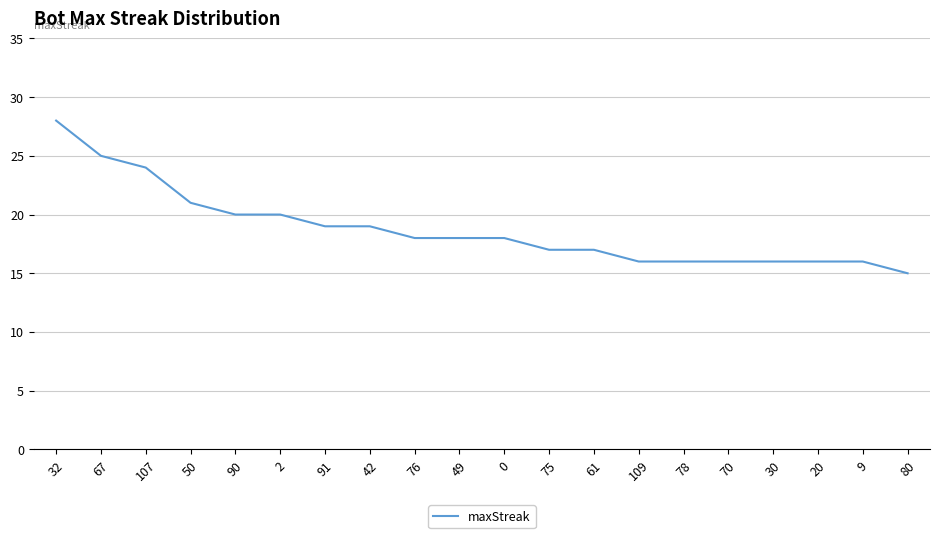

What position from the right is 76?

12